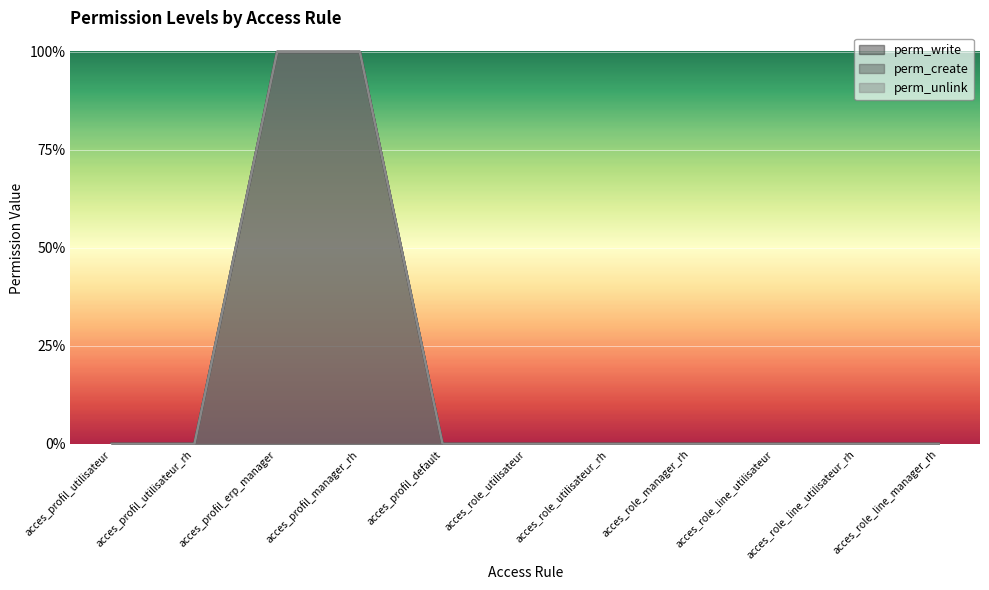

Which series has the largest range (max minus min)?

perm_write